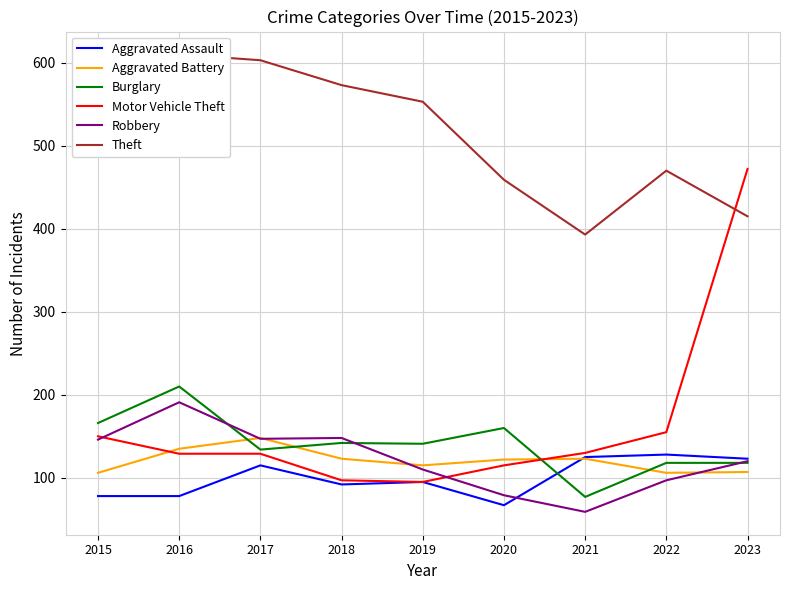

Which has a higher value, 2017 or 2020?

2017